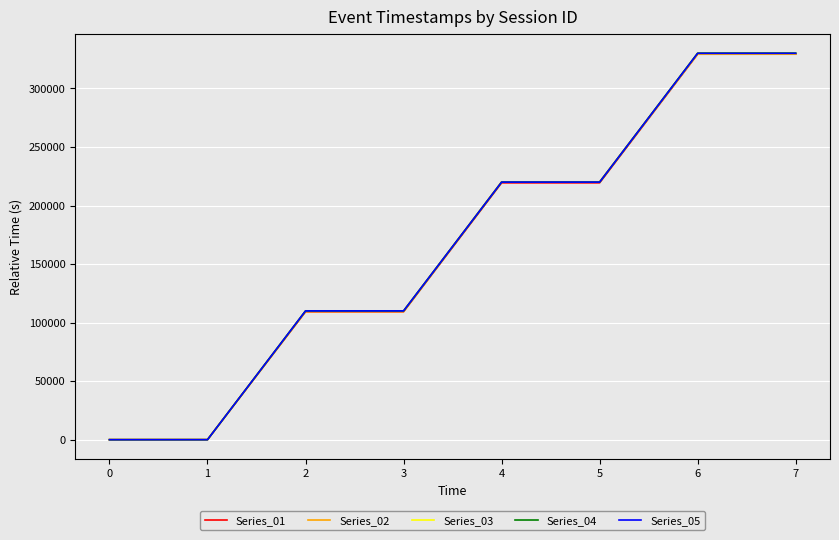

The value of Series_01 at 2 is 194580.0. True or false?

False